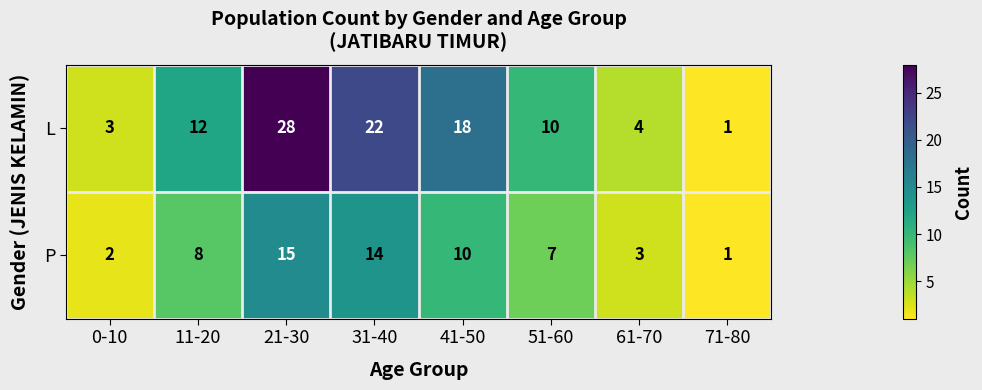

Rank the series by their maximum value, from highest to lowest.

L, P